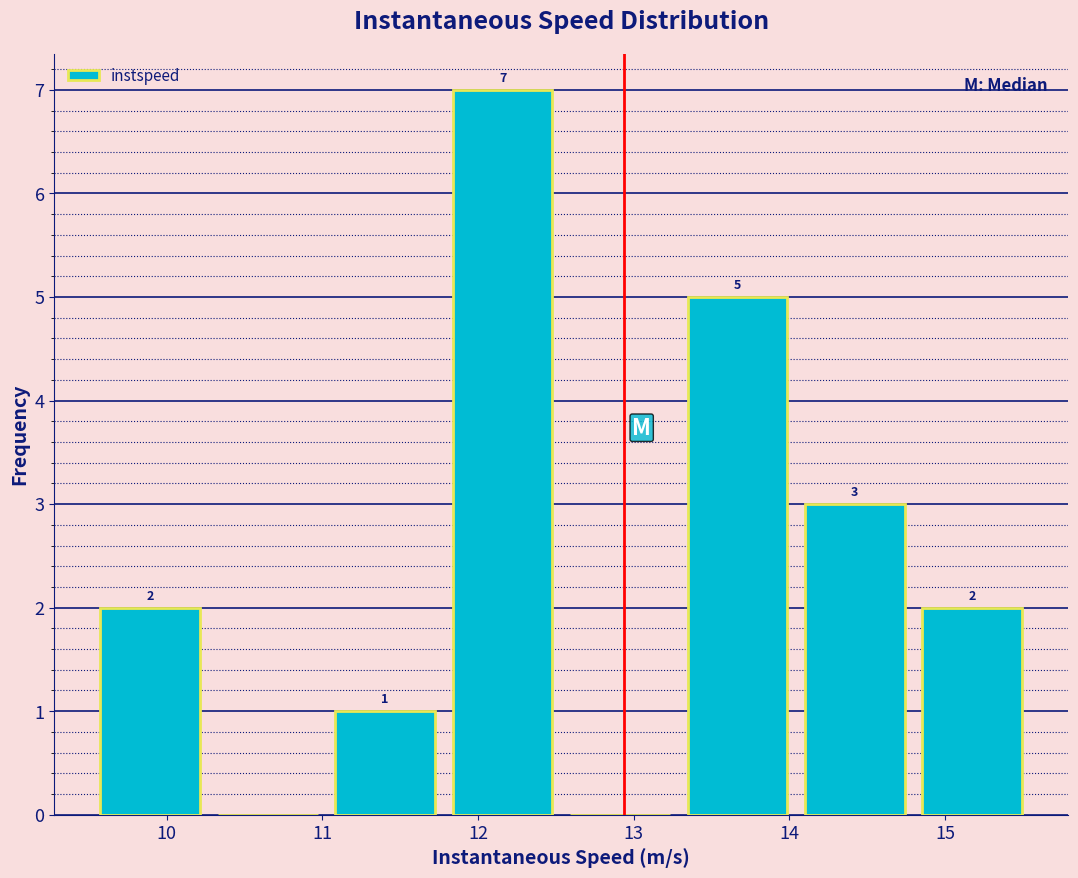

Over which range of the x-axis is the bar tallest?

11.8 to 12.5